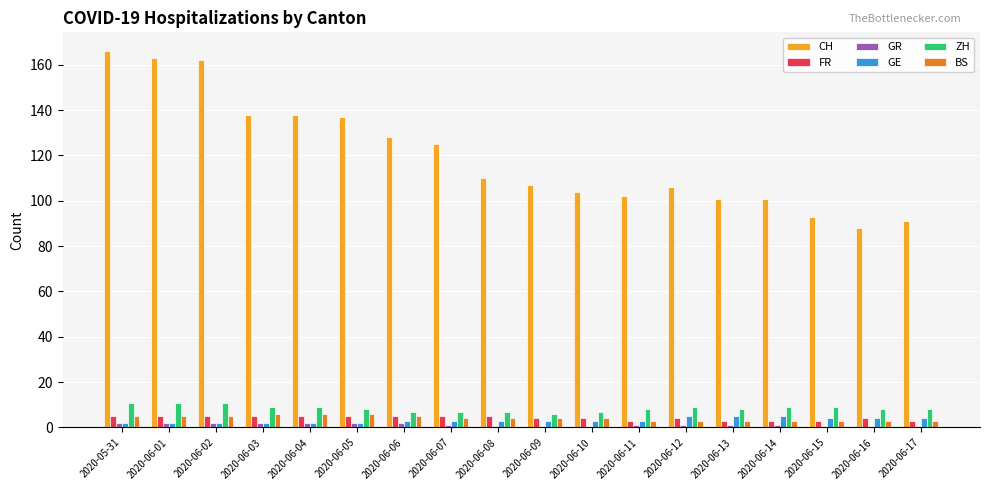

What is the sum of the BS values at 2020-06-16 and 2020-06-10?

7